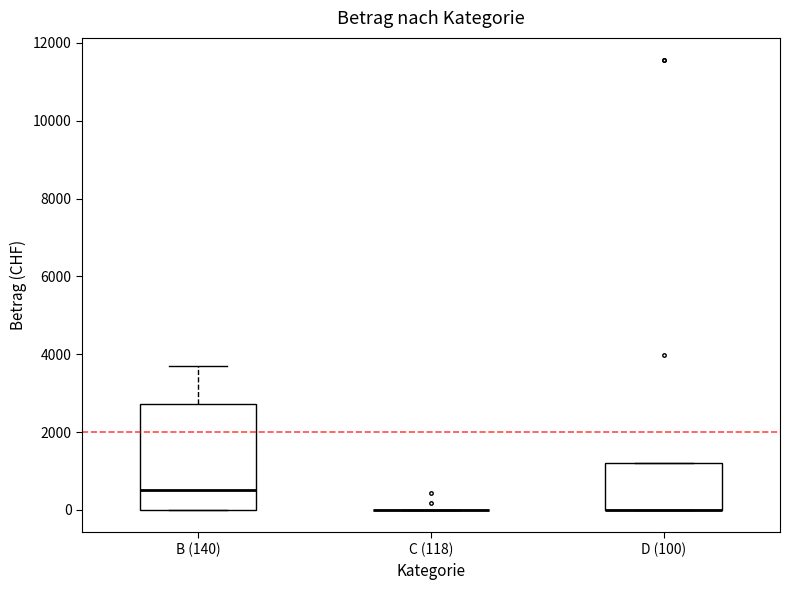

Which box is the tallest, from its lower edge to its upper edge?

B (140)